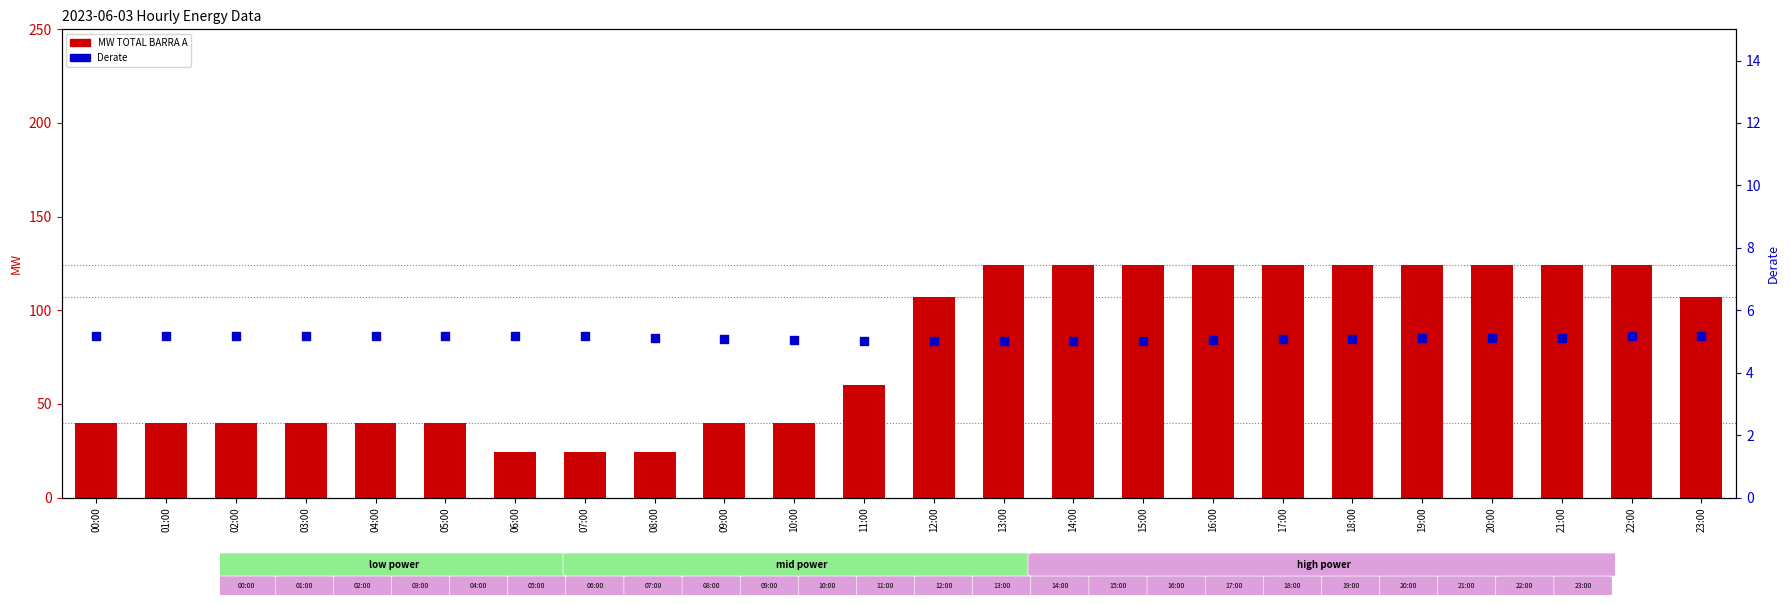

At how many categories does at least one series exceed 93?

12